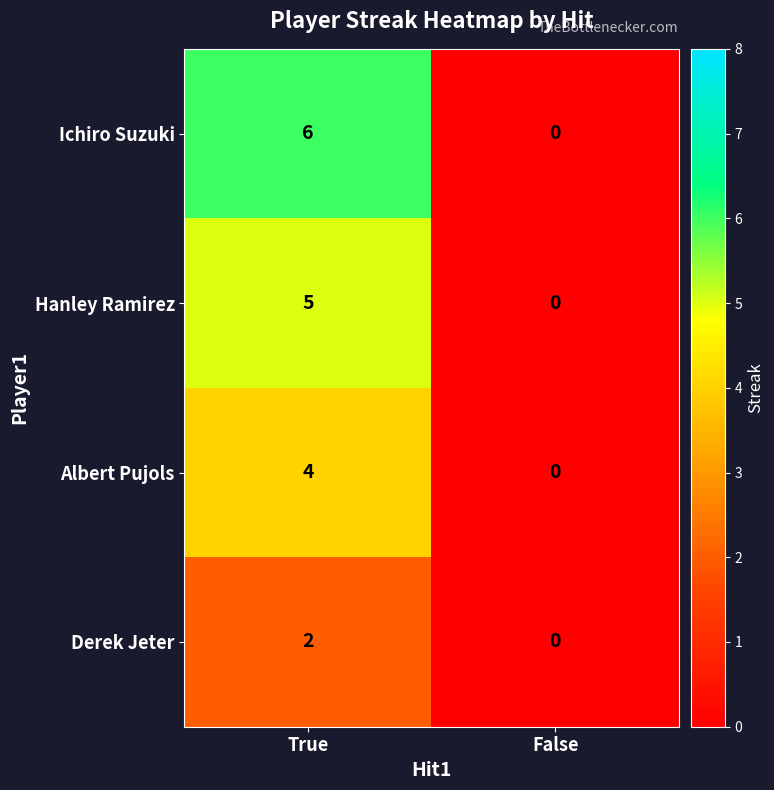

What is the sum of the Albert Pujols values at False and True?

4